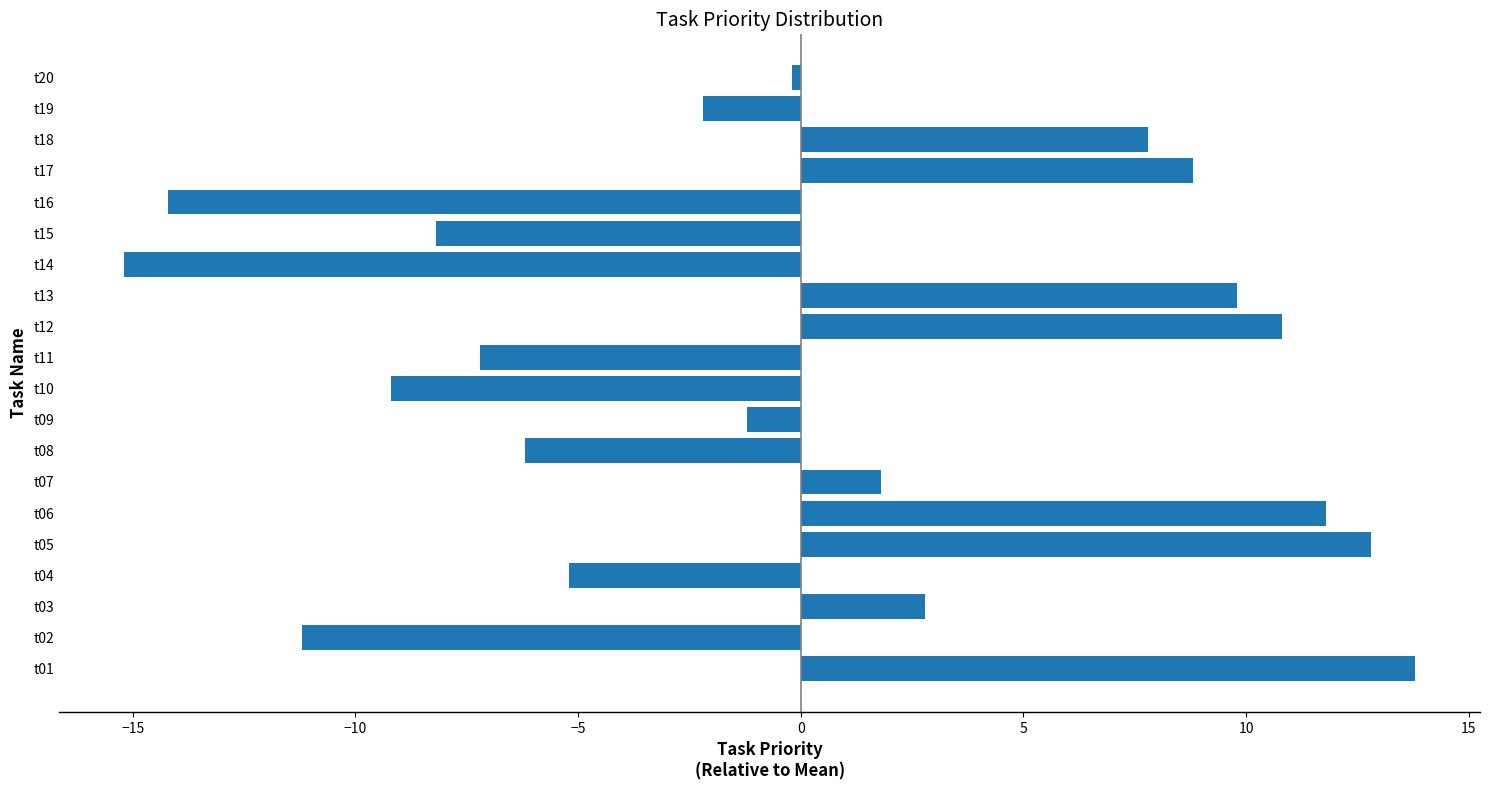

What is the smallest value displayed?

-15.2